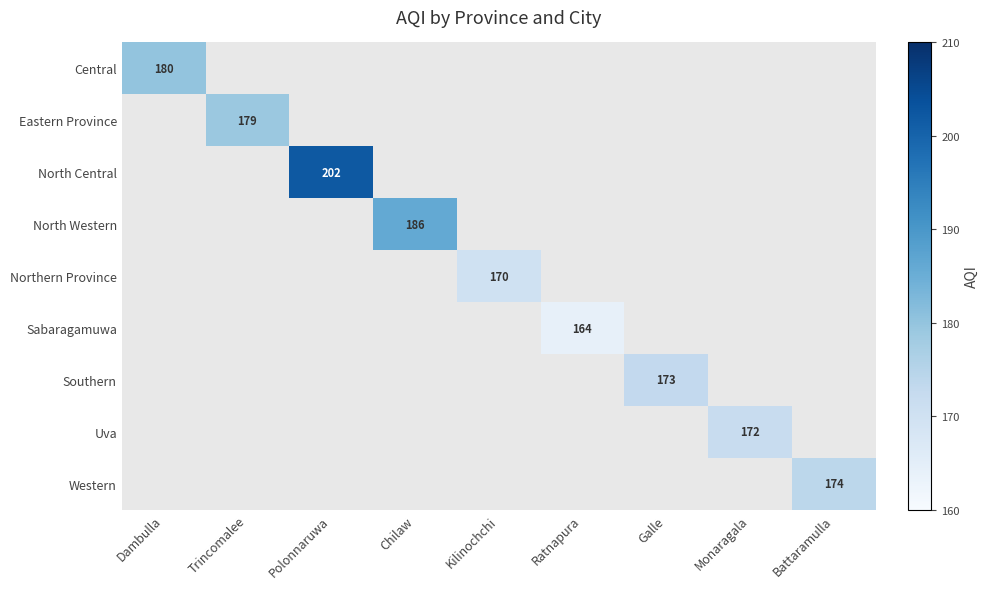

Between Battaramulla and Trincomalee, which is larger?

Trincomalee